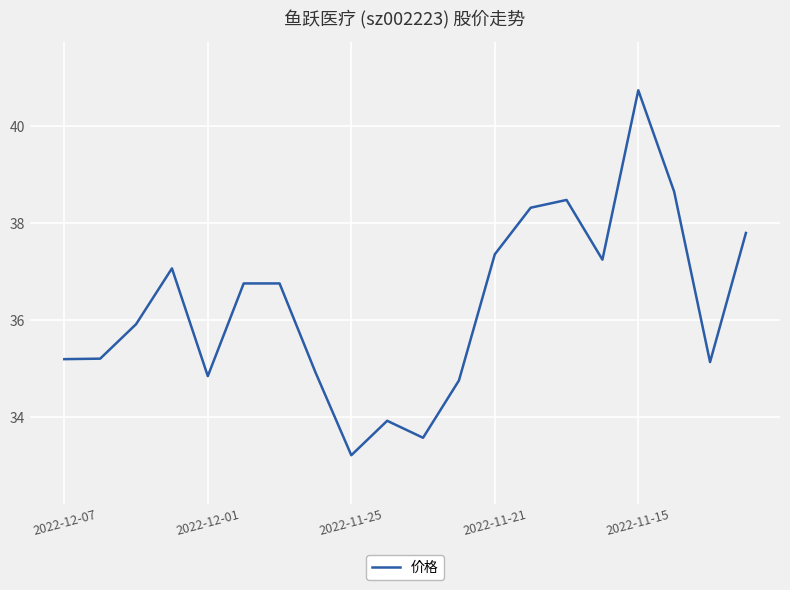

What is the smallest value displayed?

33.2